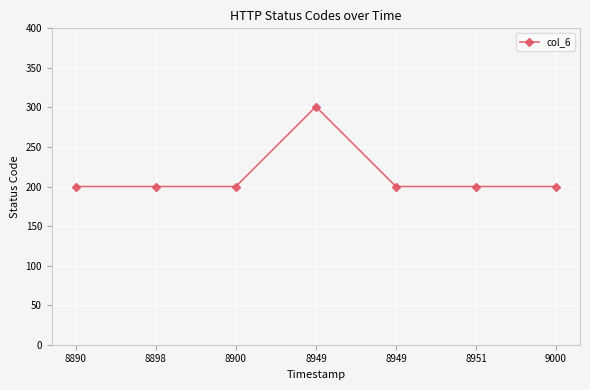

How many distinct data groups are displayed?

1